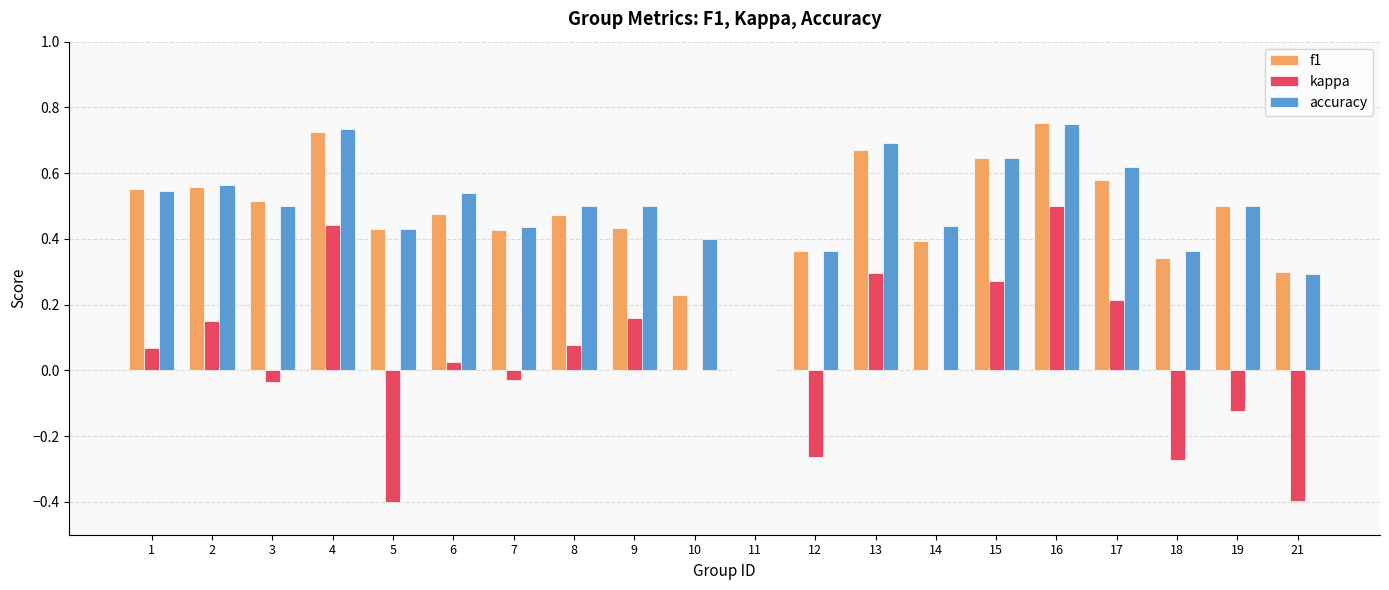

Between 10 and 15, which series saw the biggest shift?

f1